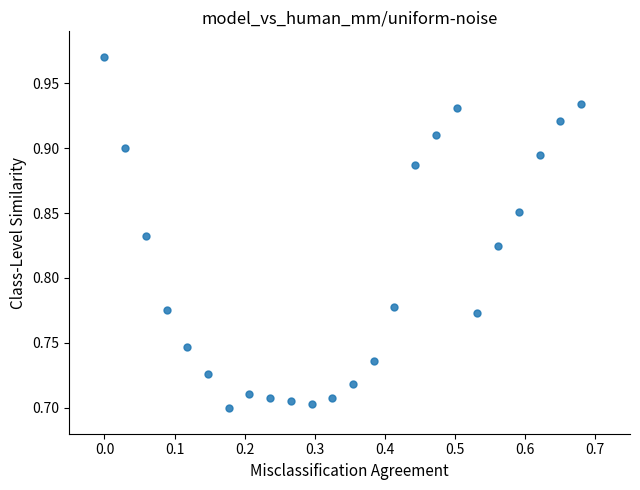

What is the range of Y values (max minus min)?

0.3